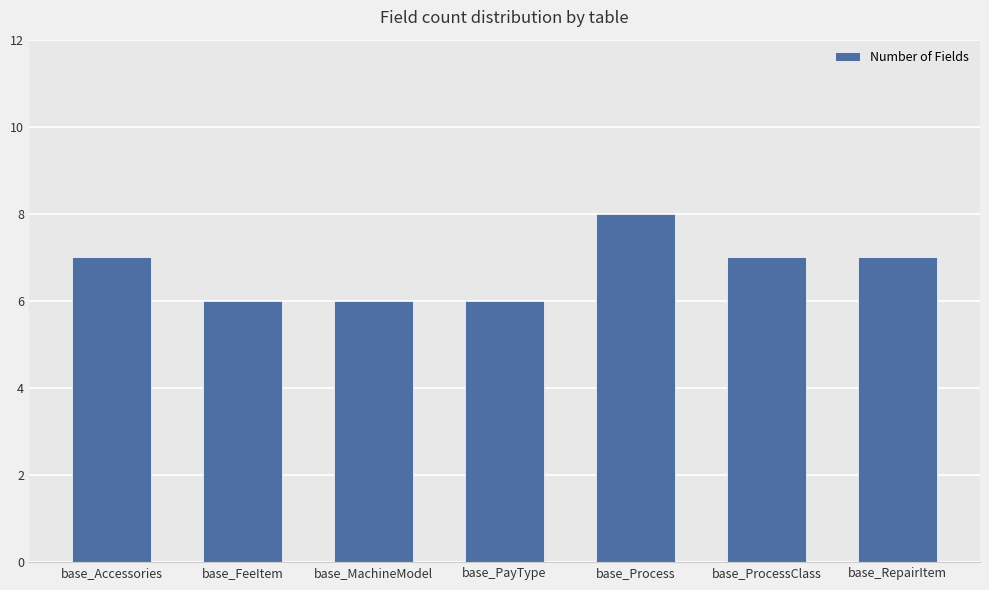

The value at base_Process is 14. True or false?

False